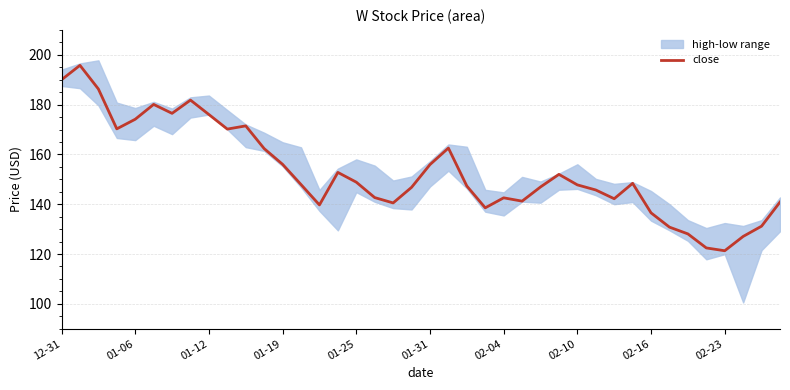

Which has a higher value, 33 or 39?

39